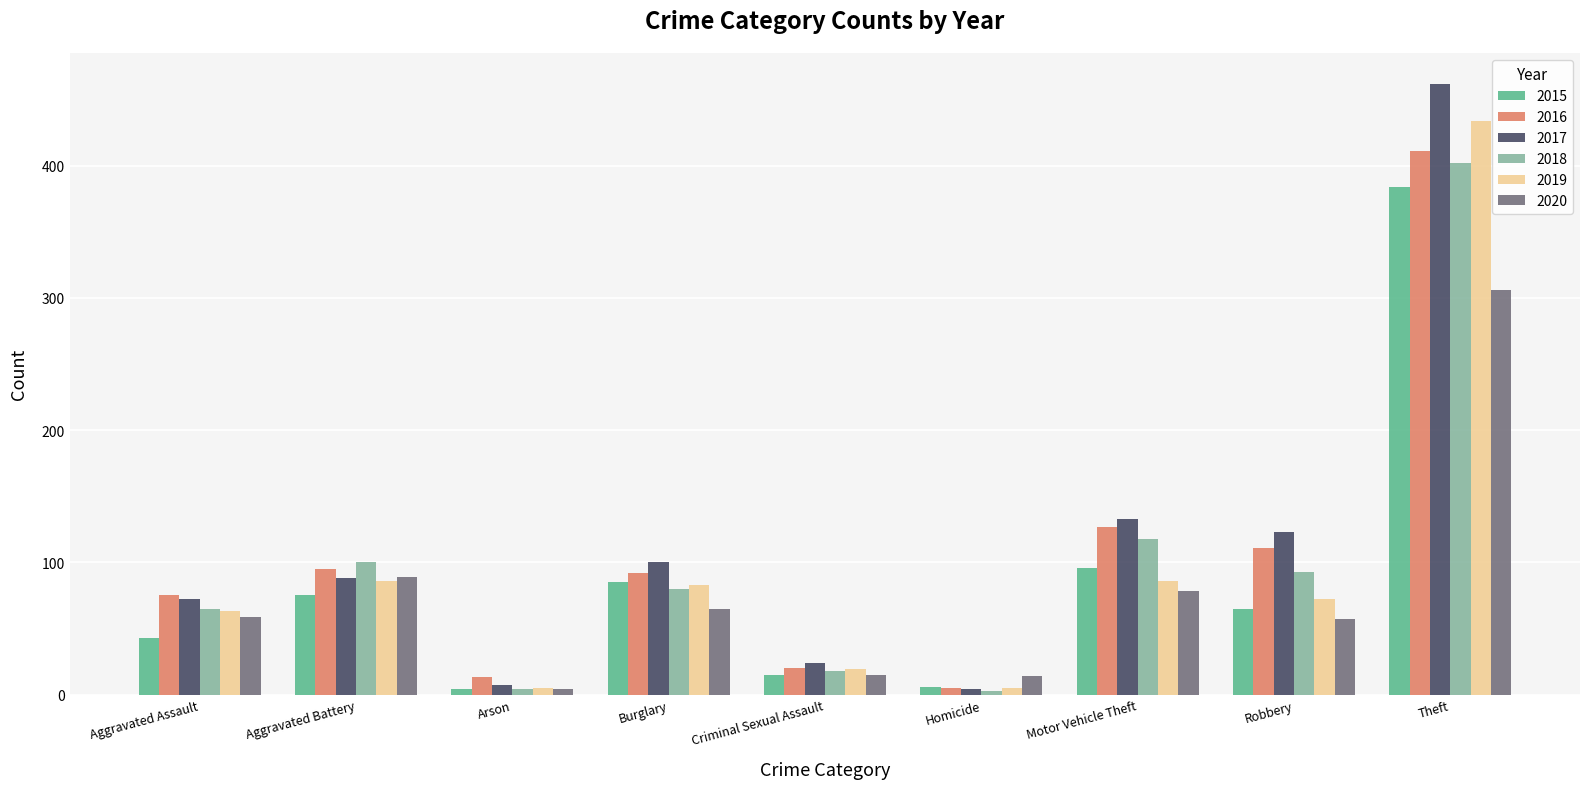

The value of 2017 at Aggravated Assault is 72. True or false?

True